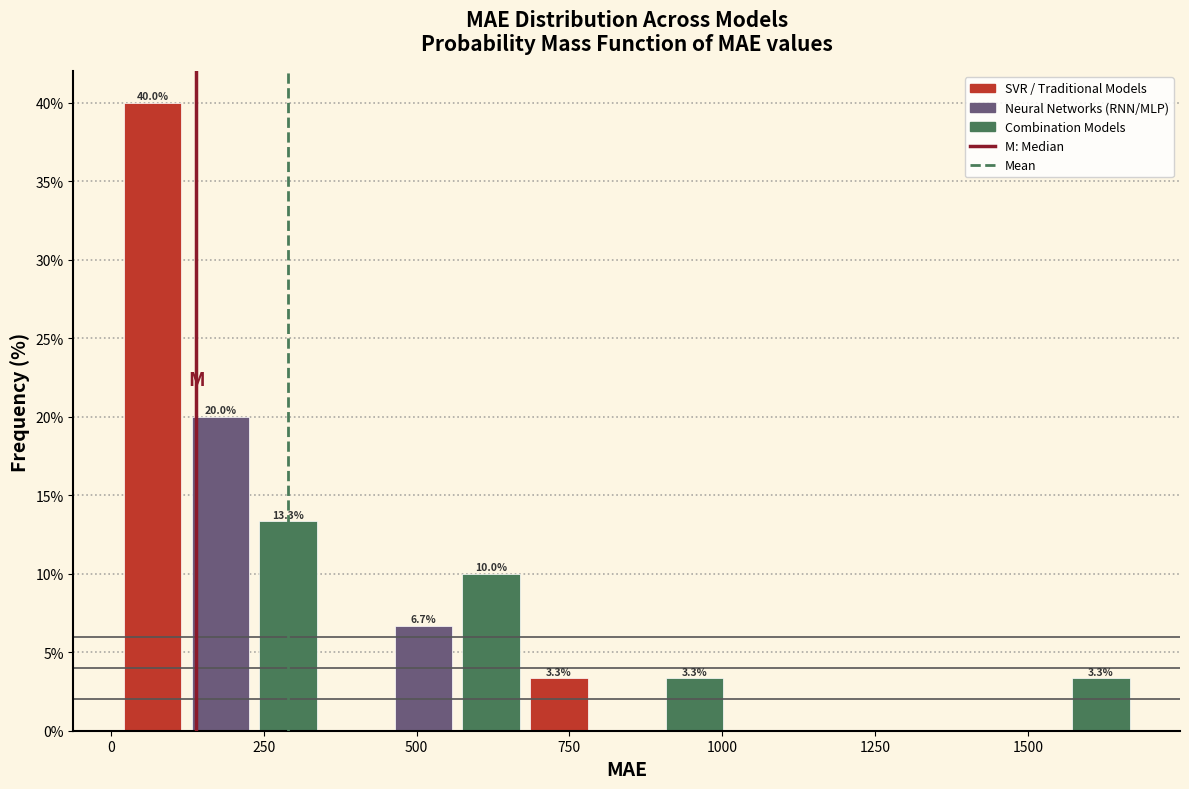

Around what value on the x-axis is the tallest bar? Give the approximate position of its centre, as read against the axis.

50